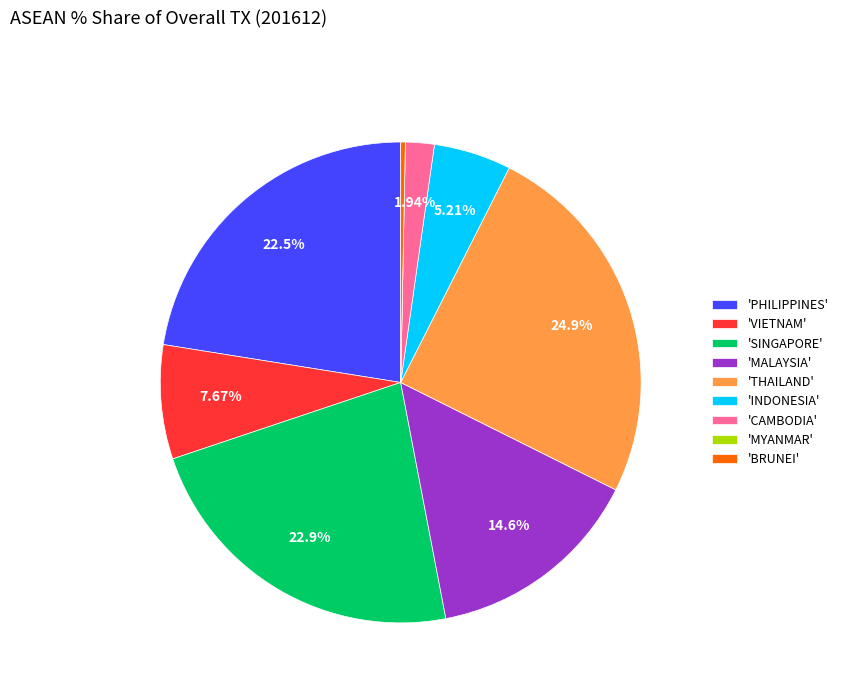

What is the largest slice in the pie chart?

'THAILAND'